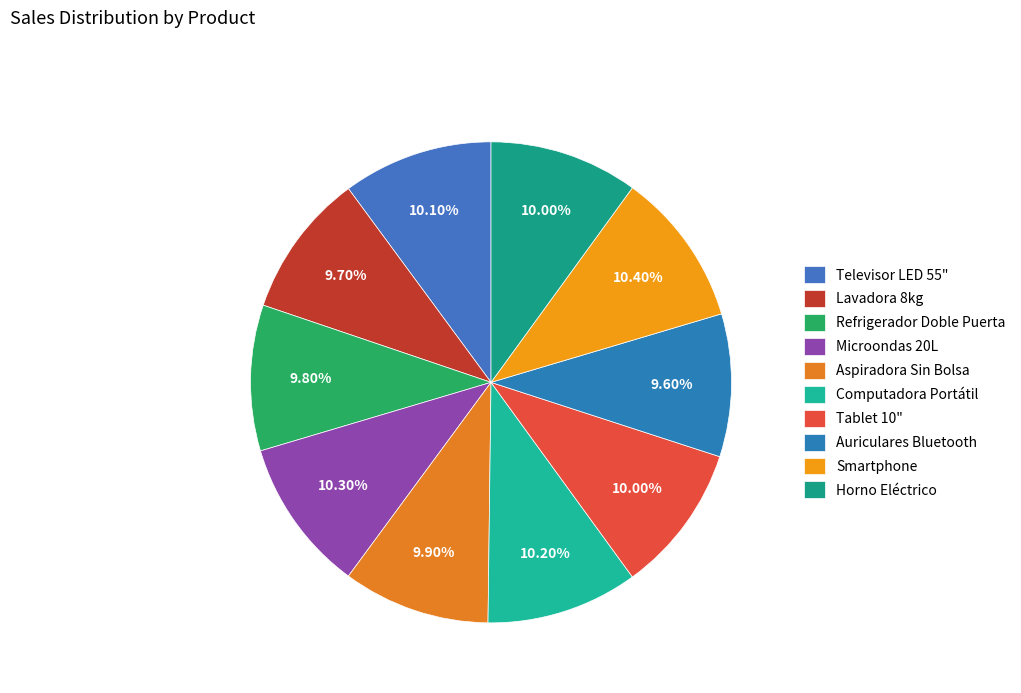

What is the total percentage of Lavadora 8kg and Horno Eléctrico?

19.7%